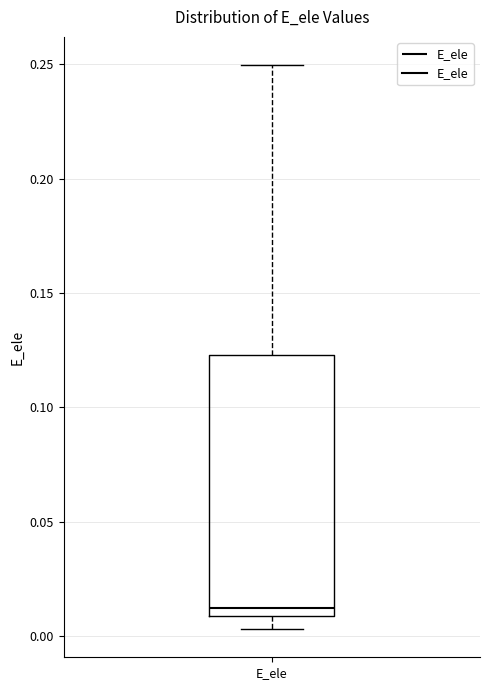

Transcribe this box plot: give where the median line is, the range the box spans, and where the two whiskers end, as read against the y-axis. The values are not printed on the chart, so give them approximately, as read against the axis.

median 0.010 (just above the box's lower edge), box 0.010 to 0.125, whiskers 0.005 to 0.250